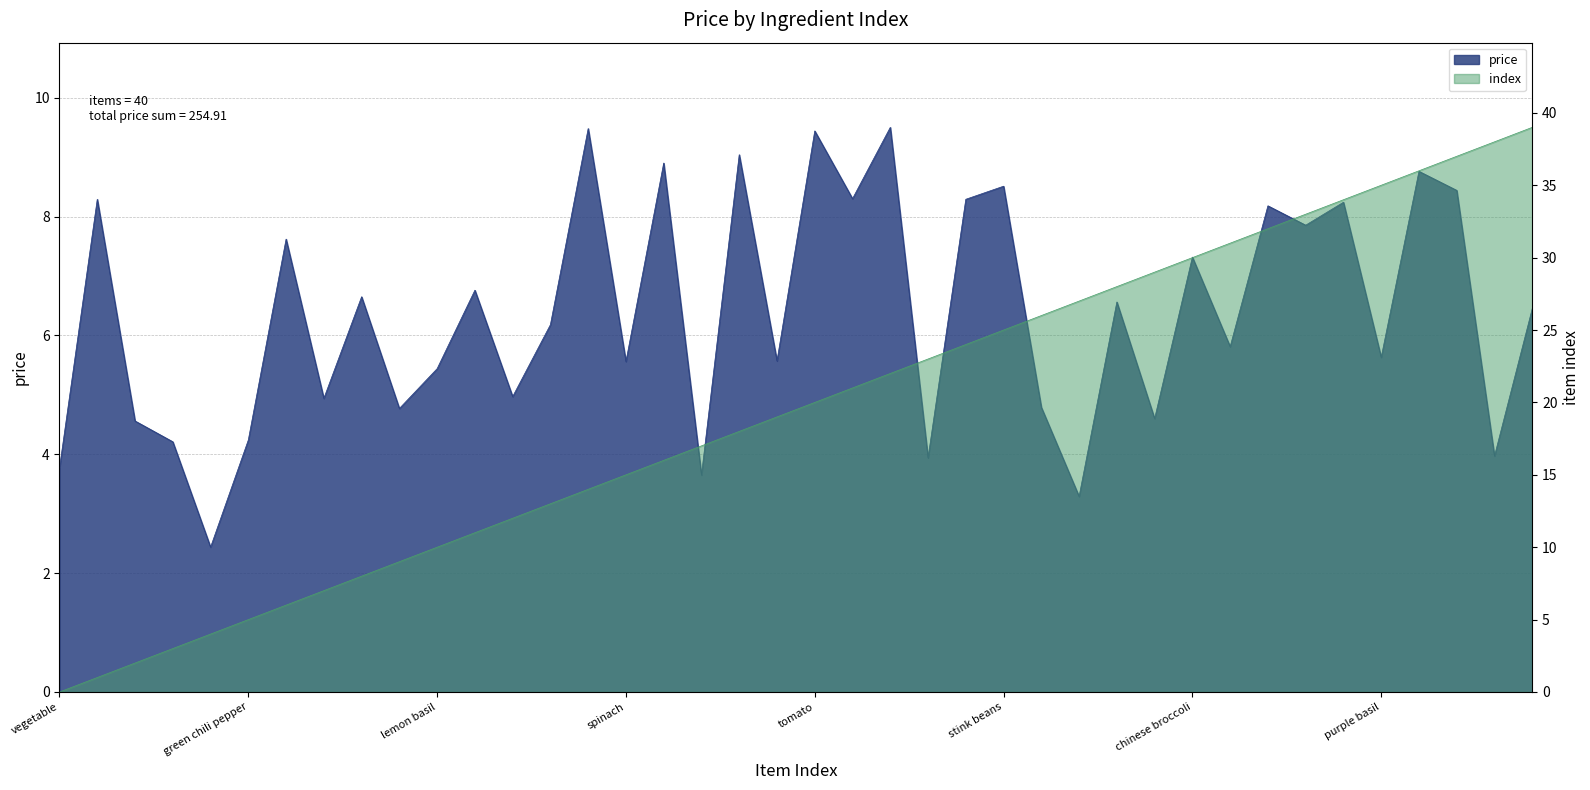

Which series changed the most between ginger and lettuce?

index